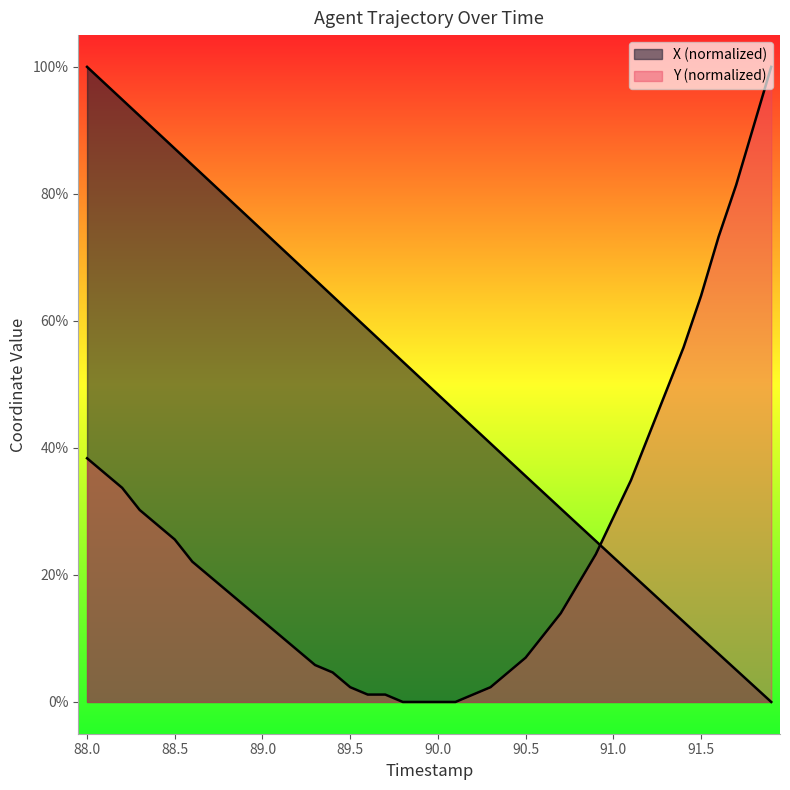

What is the greatest value displayed?

1.0